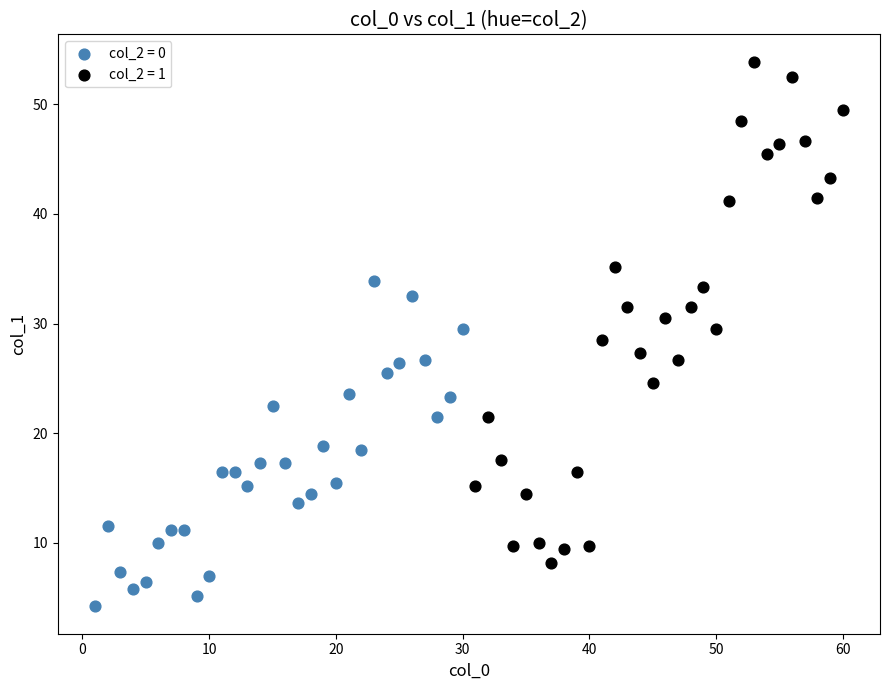

Which series reaches the minimum Y coordinate?

col_2 = 0